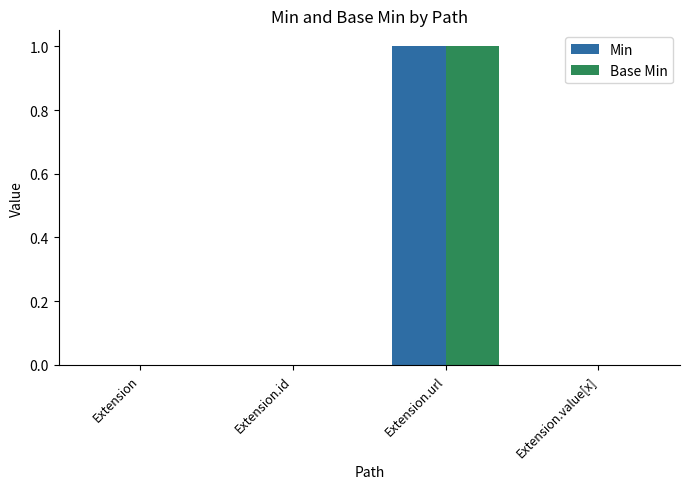

Reading left to right, transcribe all the data shown in this chart.

Min: Extension=0	Extension.id=0	Extension.url=1	Extension.value[x]=0
Base Min: Extension=0	Extension.id=0	Extension.url=1	Extension.value[x]=0